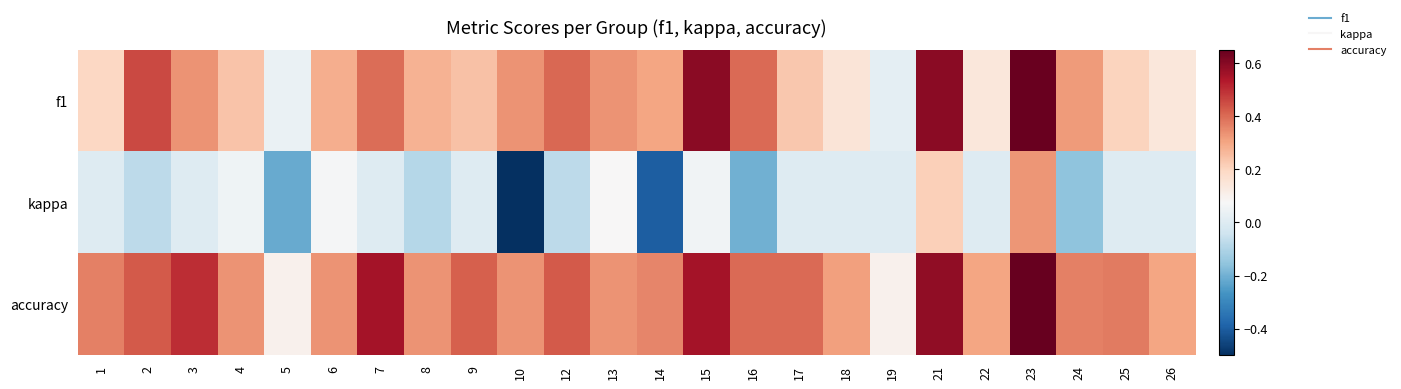

Which series has the widest spread of values?

kappa